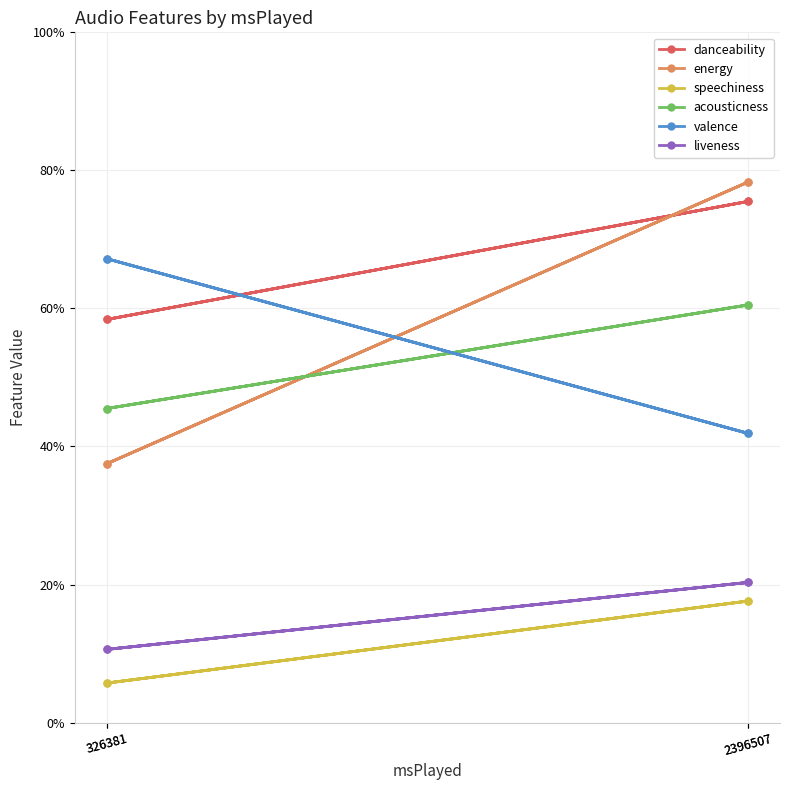

True or false: liveness and speechiness cross at least once.

False